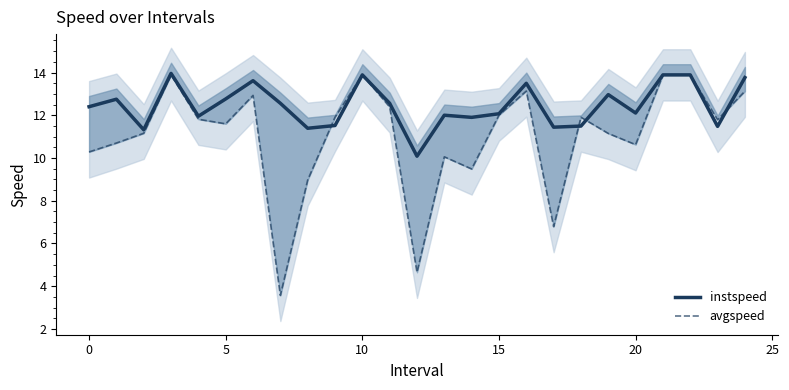

What is the highest value of the instspeed series?

14.0